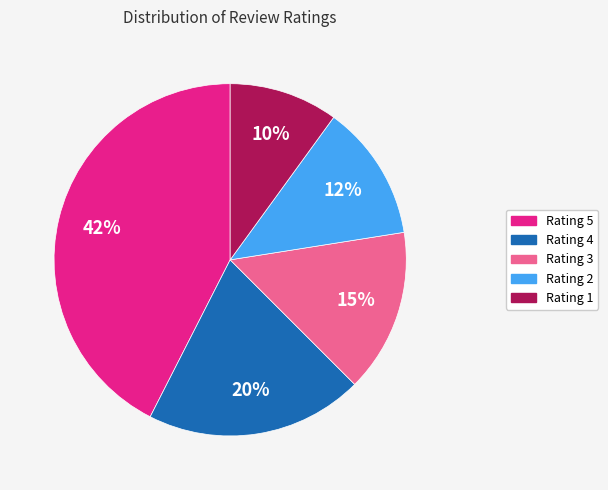

To the nearest percent, what is the difference between the largest and smallest slice percentages?

32%